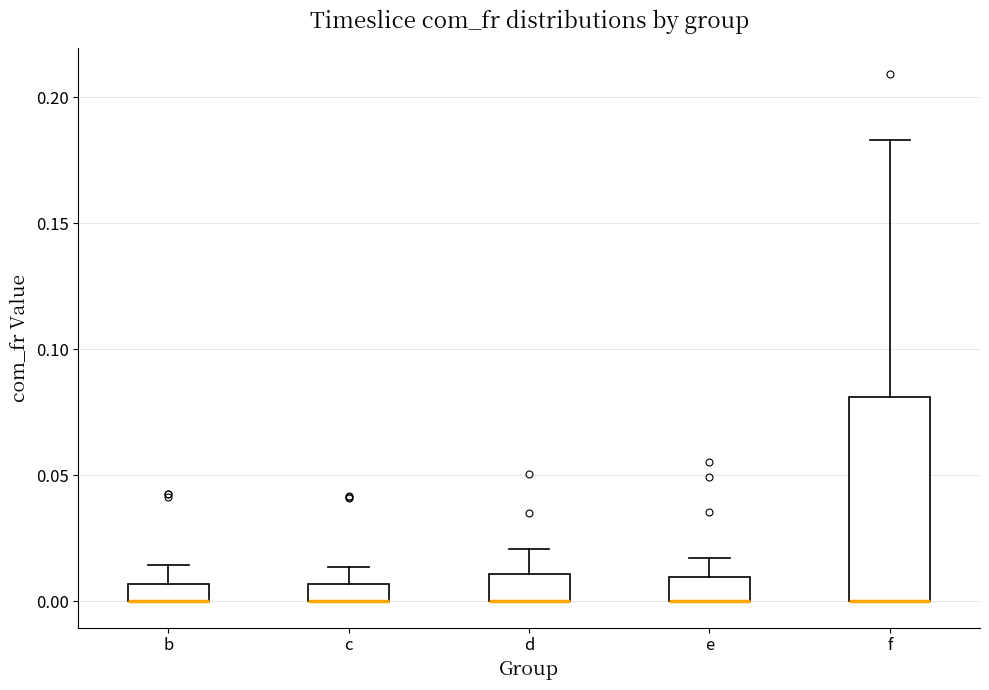

Which box is the tallest, from its lower edge to its upper edge?

f